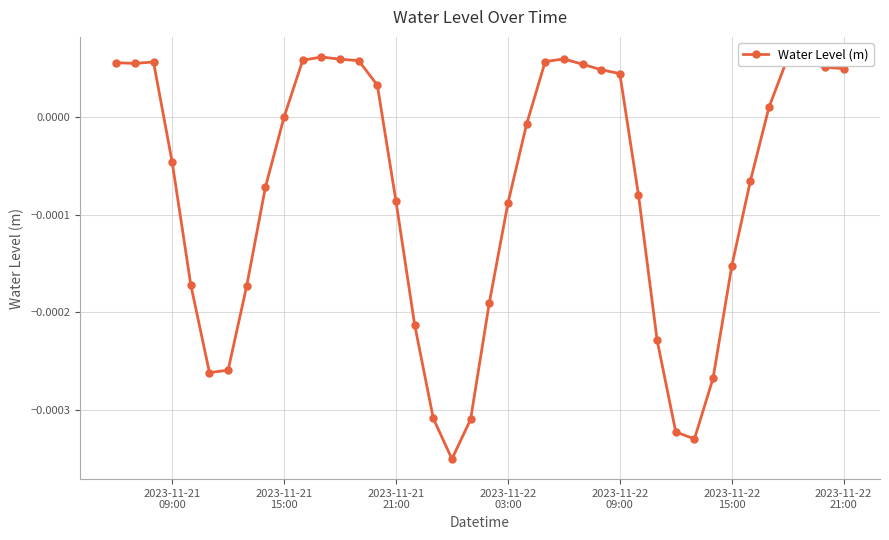

True or false: the data has more than 0 interior local peaks.

True